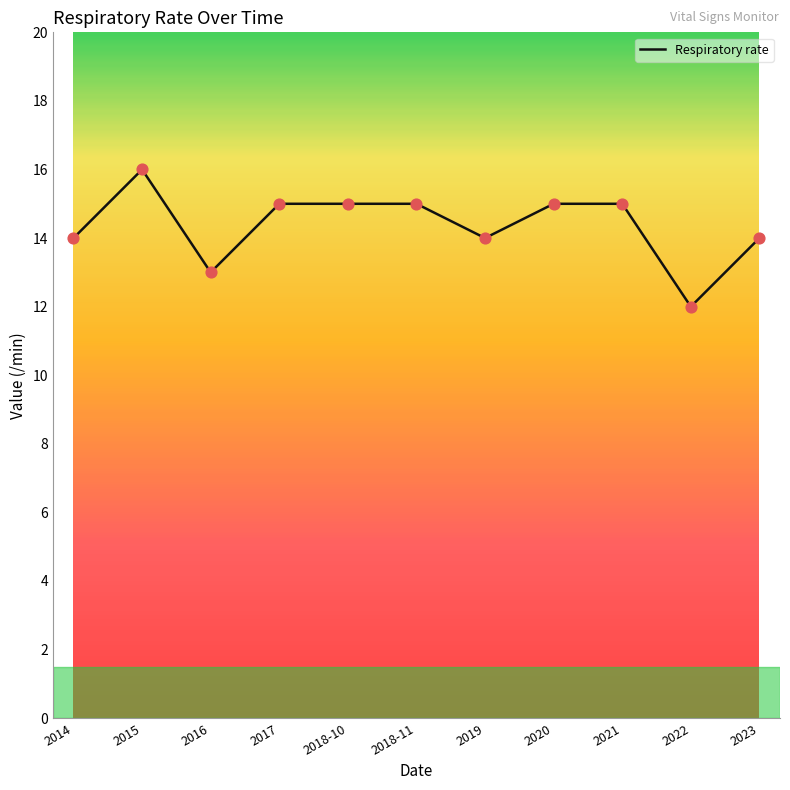

Approximately how many times larger is the value at 2018-11 compared to 2021?

1.0